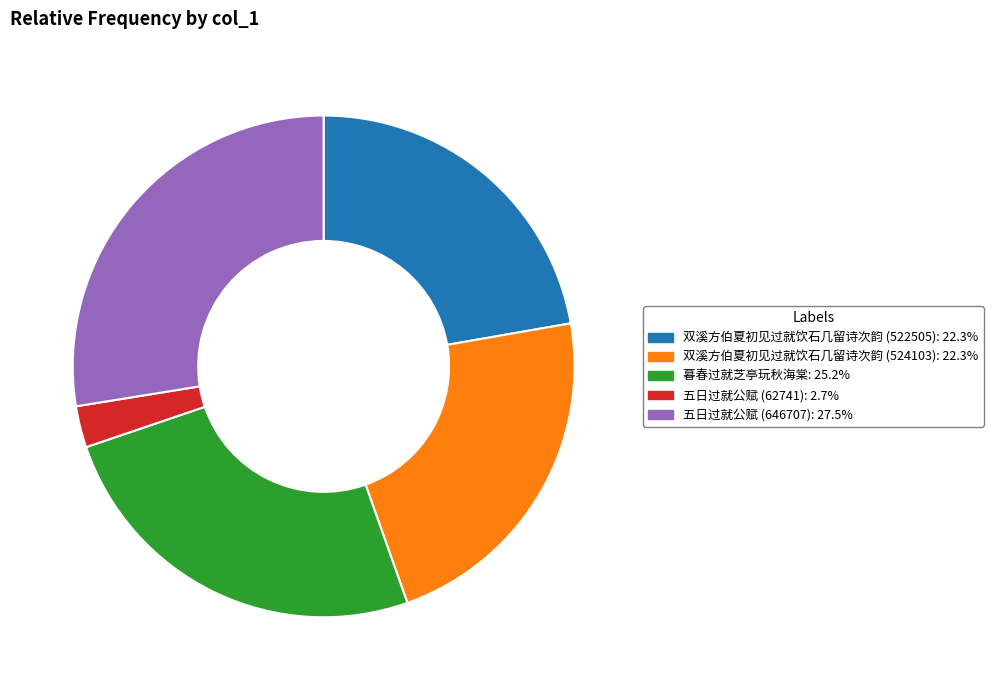

How many slices are in this pie chart?

5